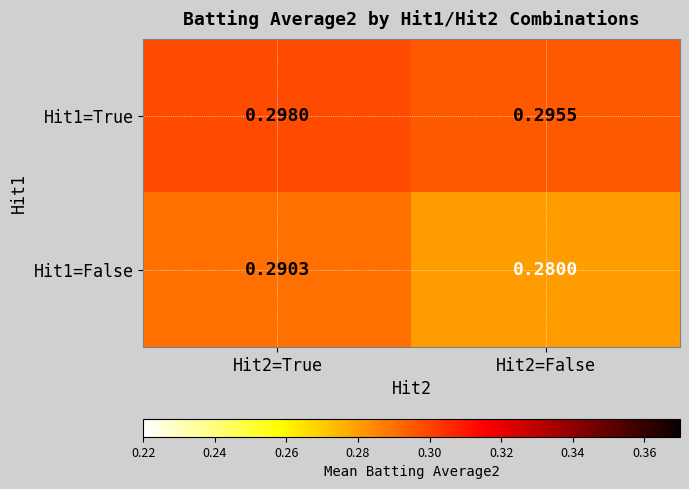

At Hit2=False, list the series in order from smallest to largest.

Hit1=False, Hit1=True